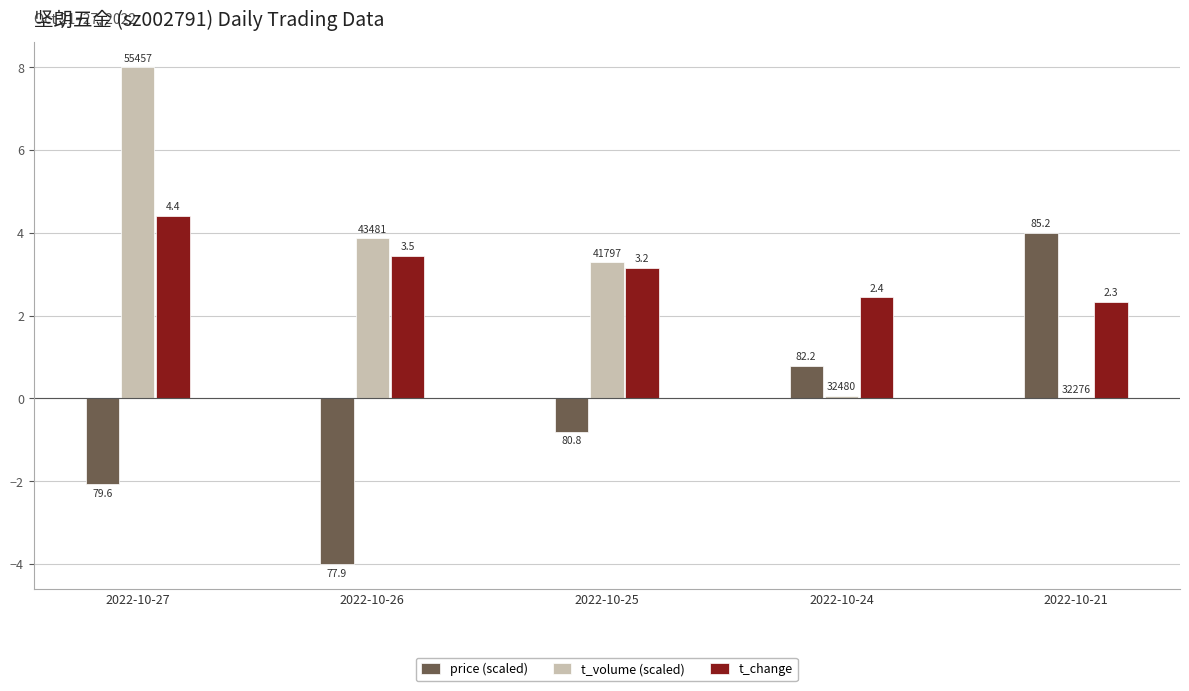

How many groups of bars are there?

5